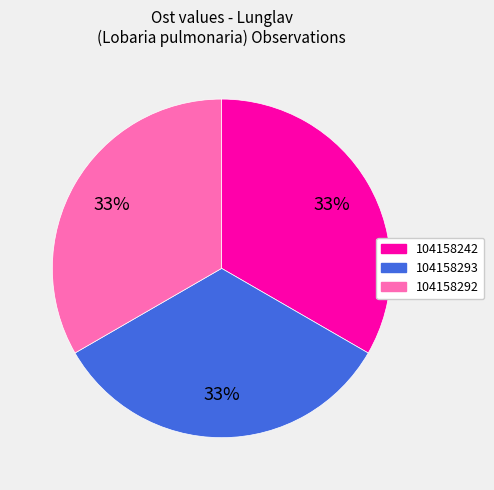

Combined, do 104158242 and 104158292 account for over 50%?

Yes